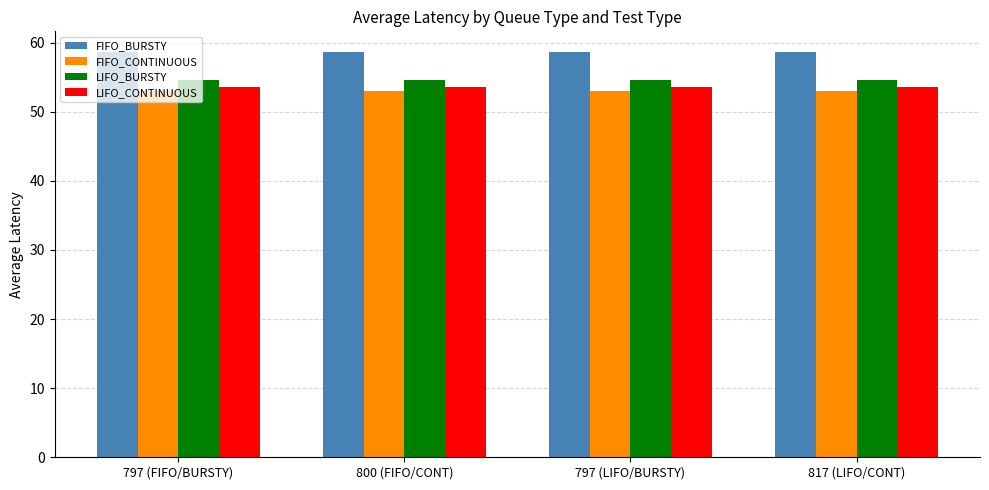

Reading left to right, transcribe all the data shown in this chart.

FIFO_BURSTY: 58.7	58.7	58.7	58.7
FIFO_CONTINUOUS: 53.0	53.0	53.0	53.0
LIFO_BURSTY: 54.6	54.6	54.6	54.6
LIFO_CONTINUOUS: 53.5	53.5	53.5	53.5